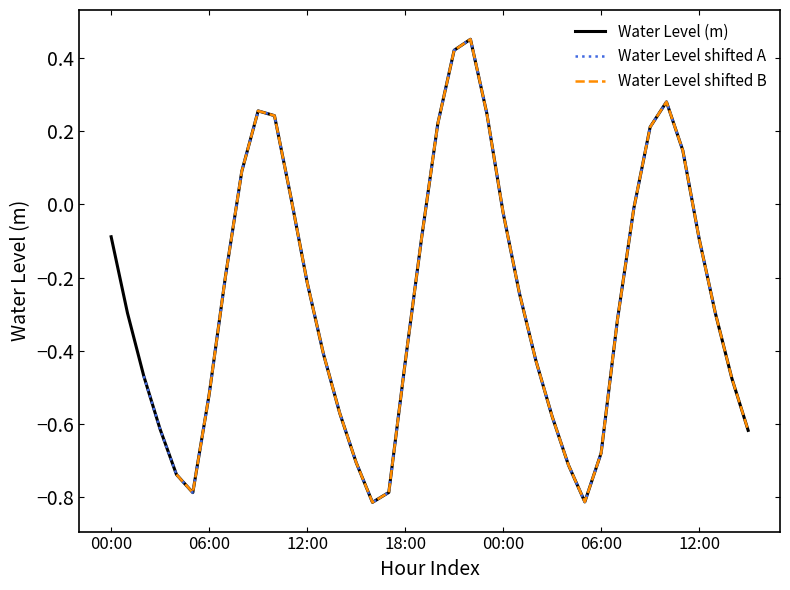

How many points are lower than both their immediate neighbors (excluding endpoints)?

3